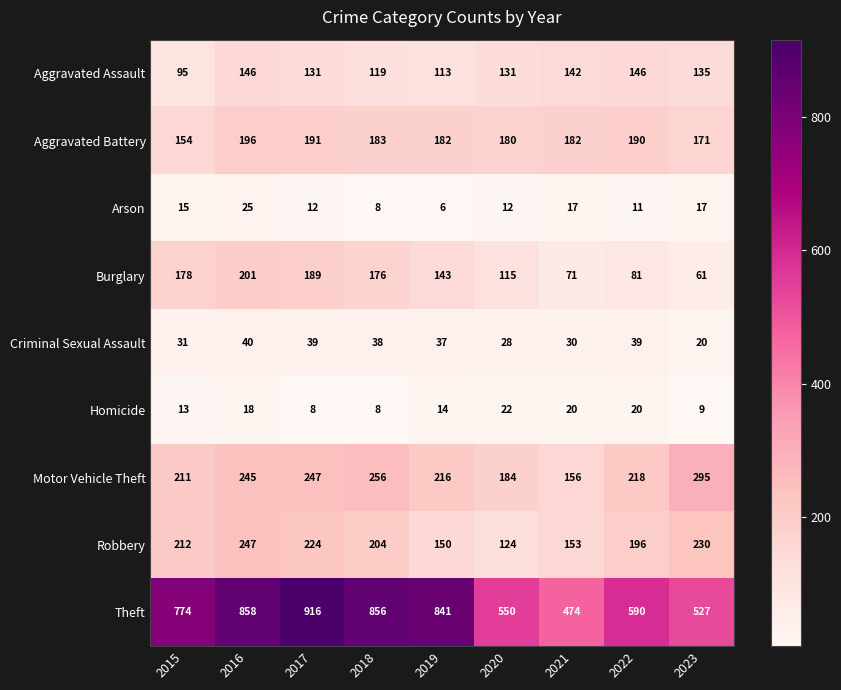

At which category does the chart reach its peak across all series?

2017